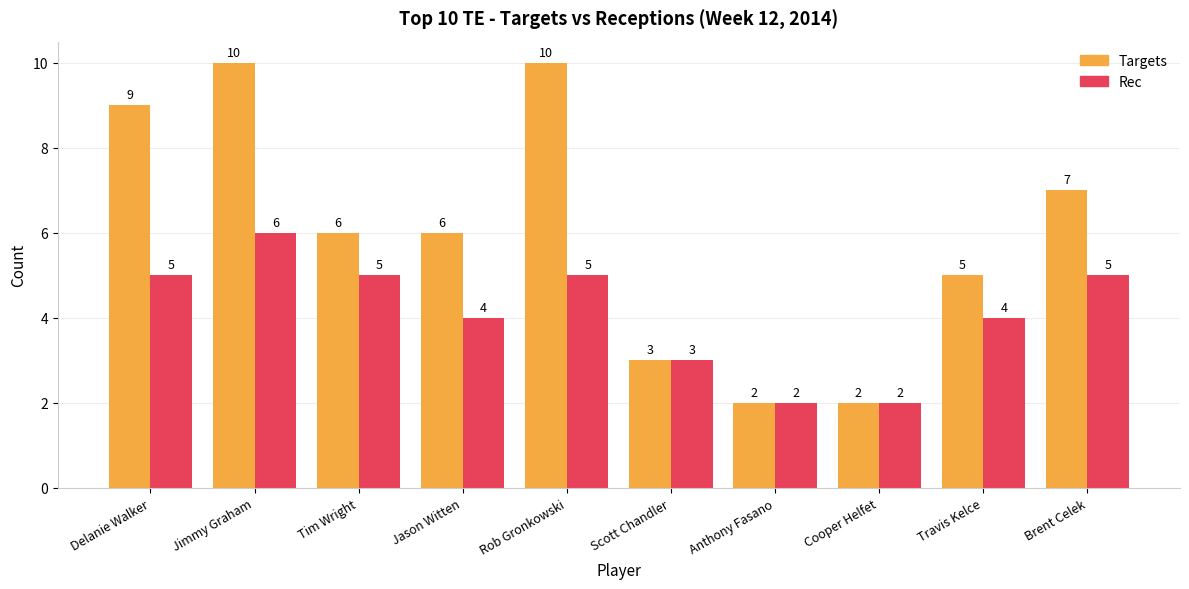

Rank the series by their maximum value, from highest to lowest.

Targets, Rec